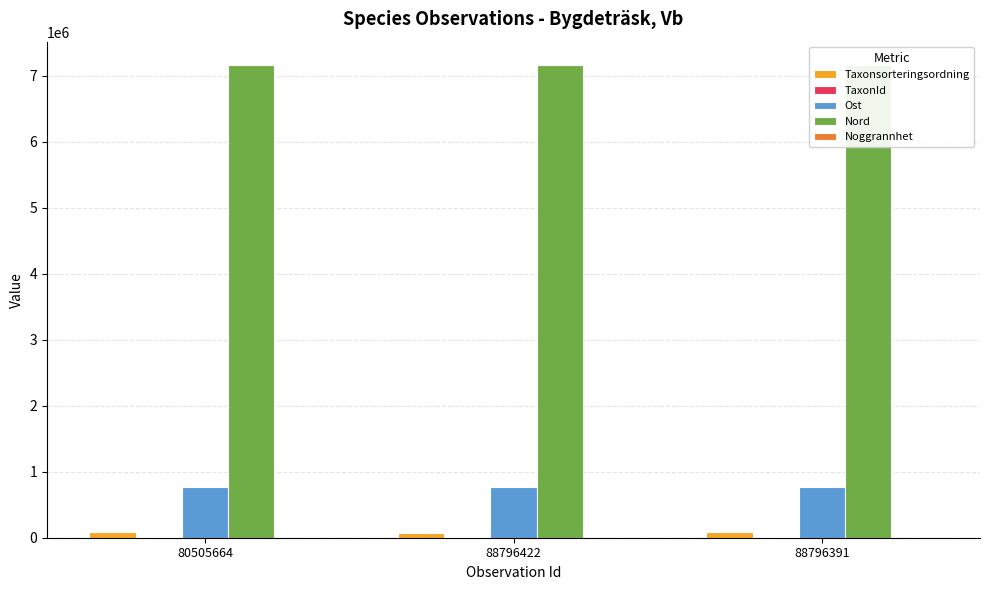

What is the total value across all series at 88796422?

8007580